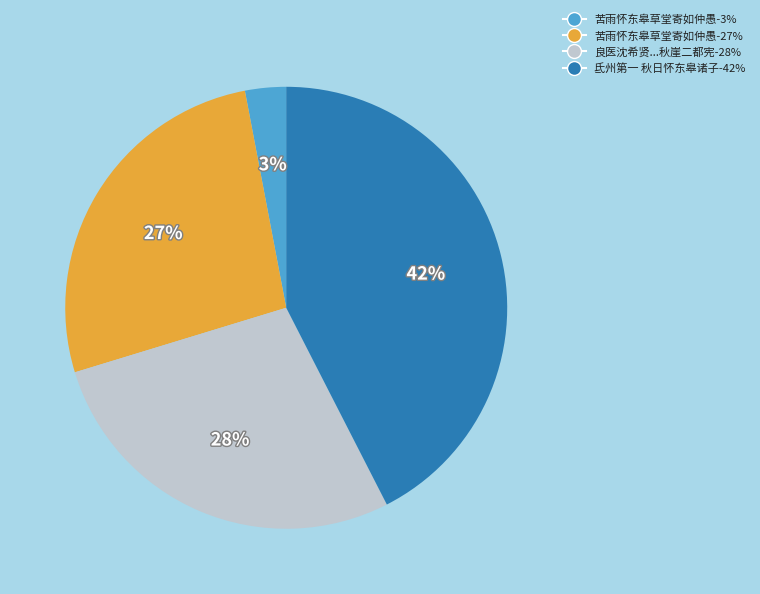

Count the number of slices in the pie.

4